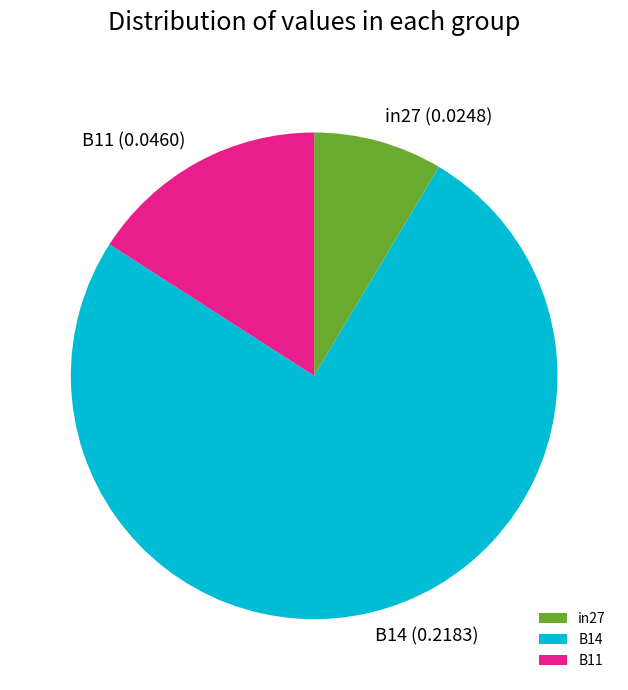

What is the smallest slice in the pie chart?

in27